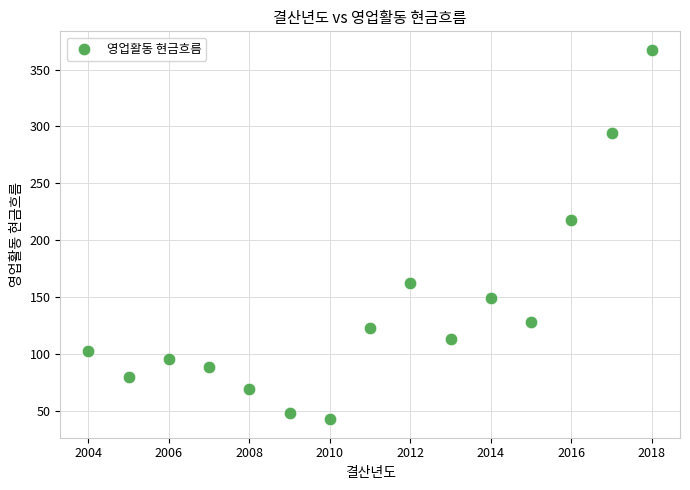

What is the range of Y values (max minus min)?

324.8